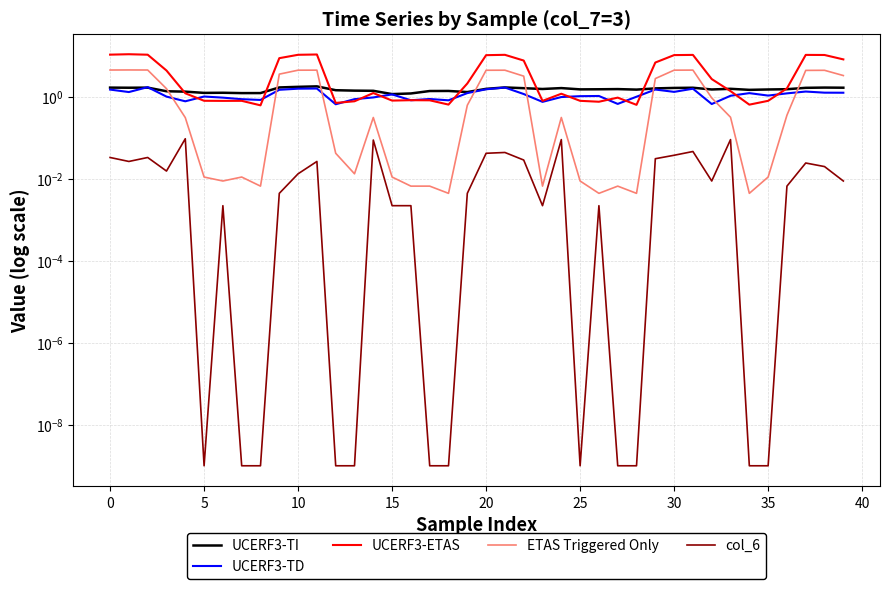

What is the difference between the highest and lowest values at 27?

1.6